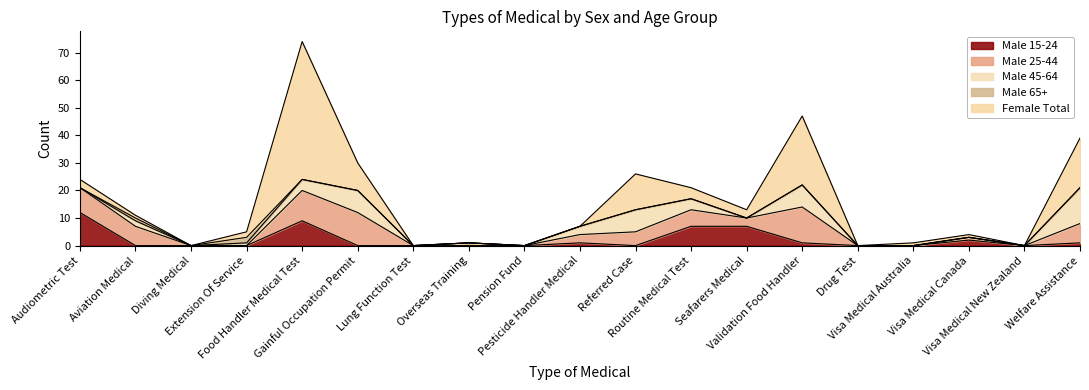

How many interior local peaks does the Male 65+ series have?

2